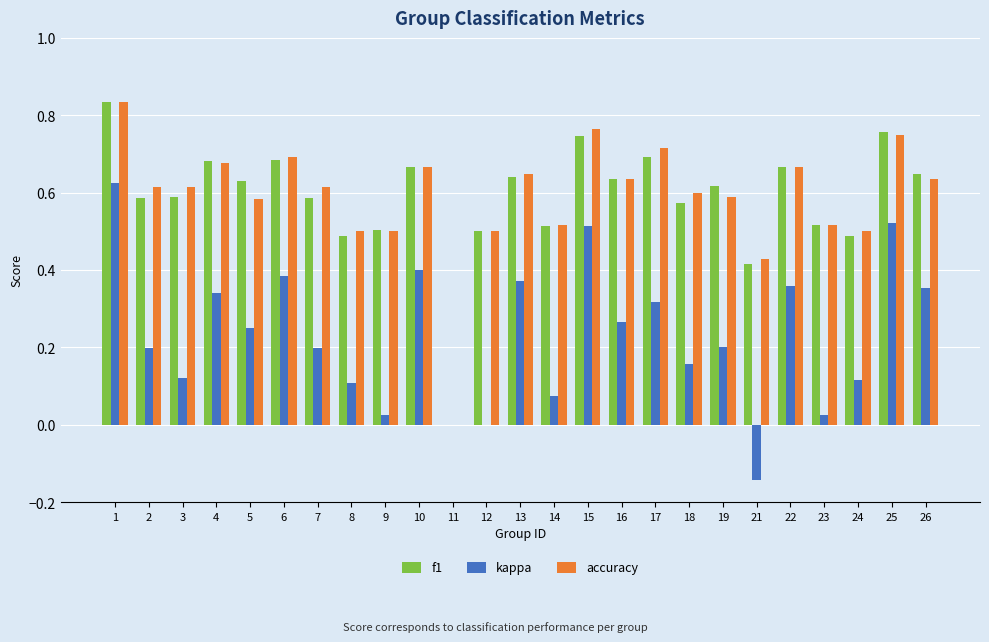

Between 1 and 8, which series saw the biggest shift?

kappa